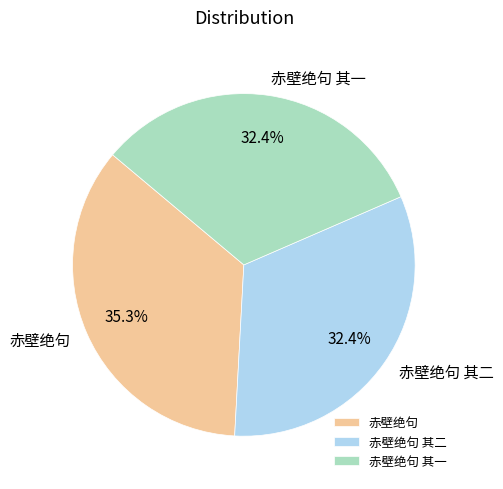

Between 赤壁绝句 and 赤壁绝句 其一, which is larger?

赤壁绝句